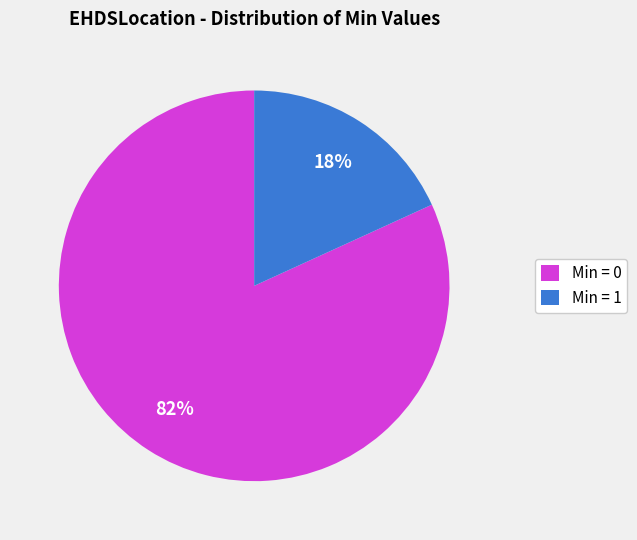

What is the smallest slice in the pie chart?

Min = 1